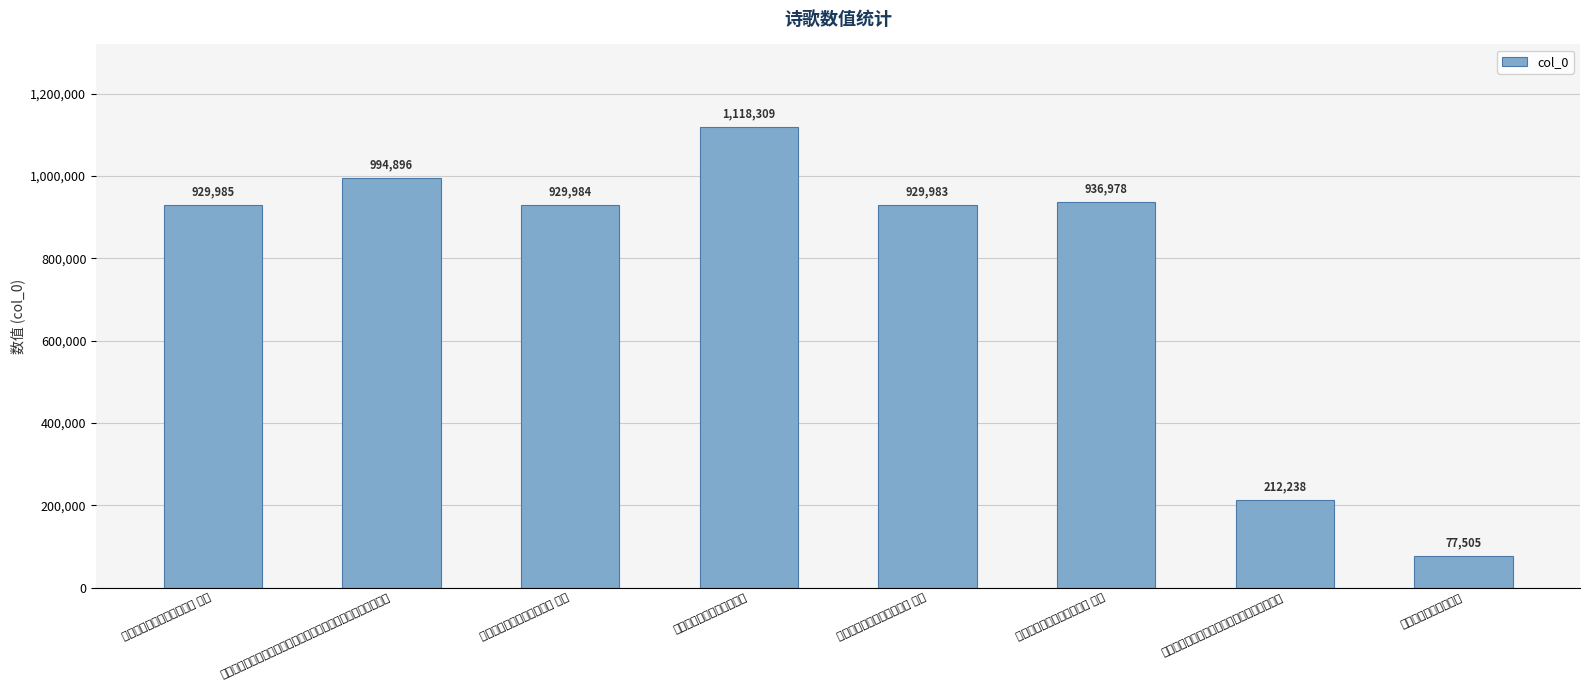

What is the sum of all values?

6129878